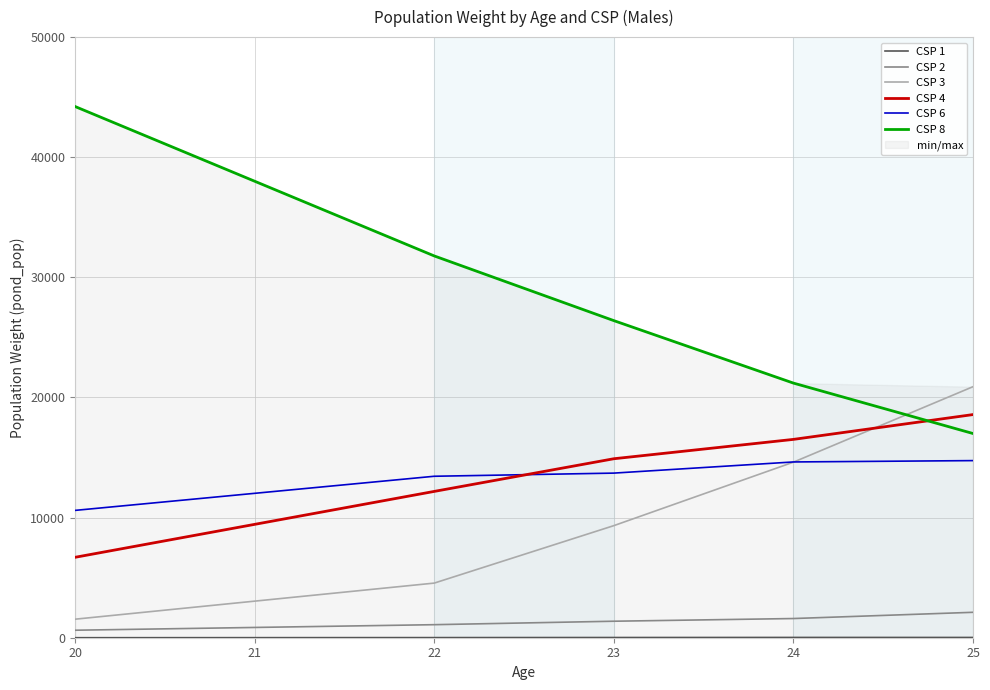

Does the chart have visible grid lines?

Yes